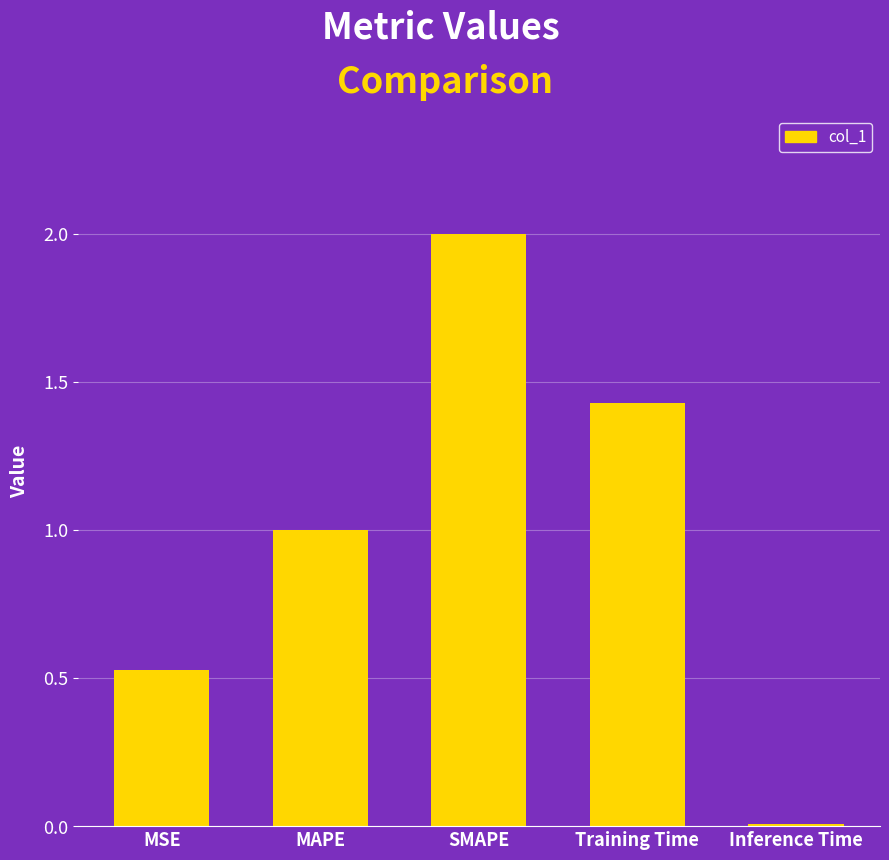

The chart shows a value of 0.8 at MSE. True or false?

False